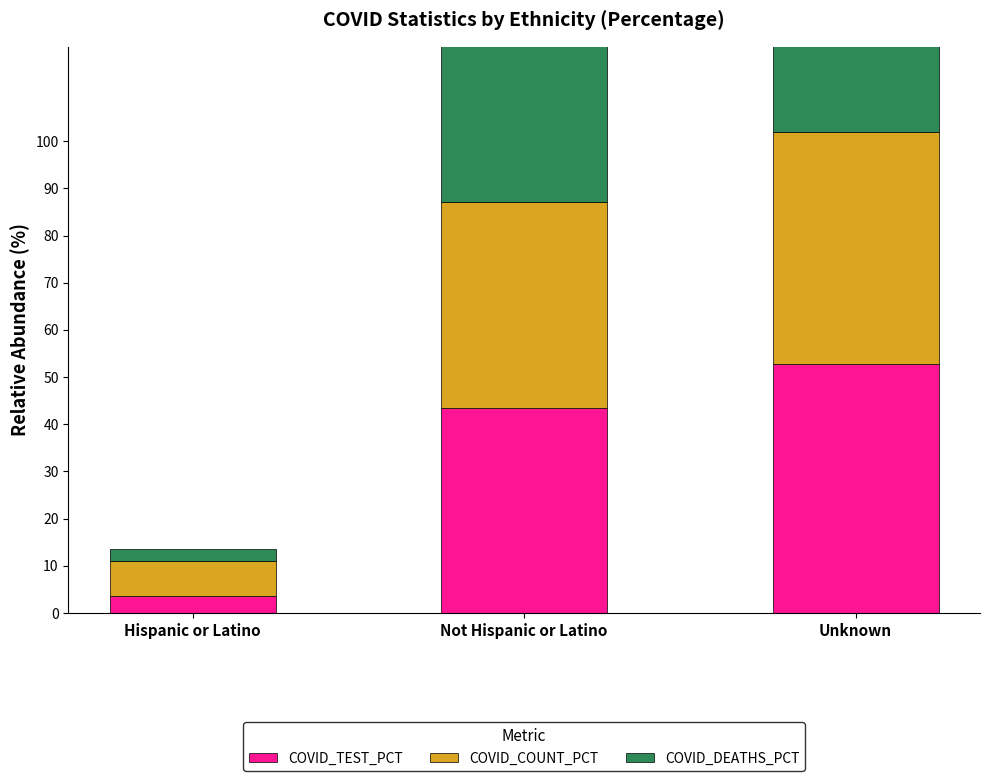

How many groups of bars are there?

3